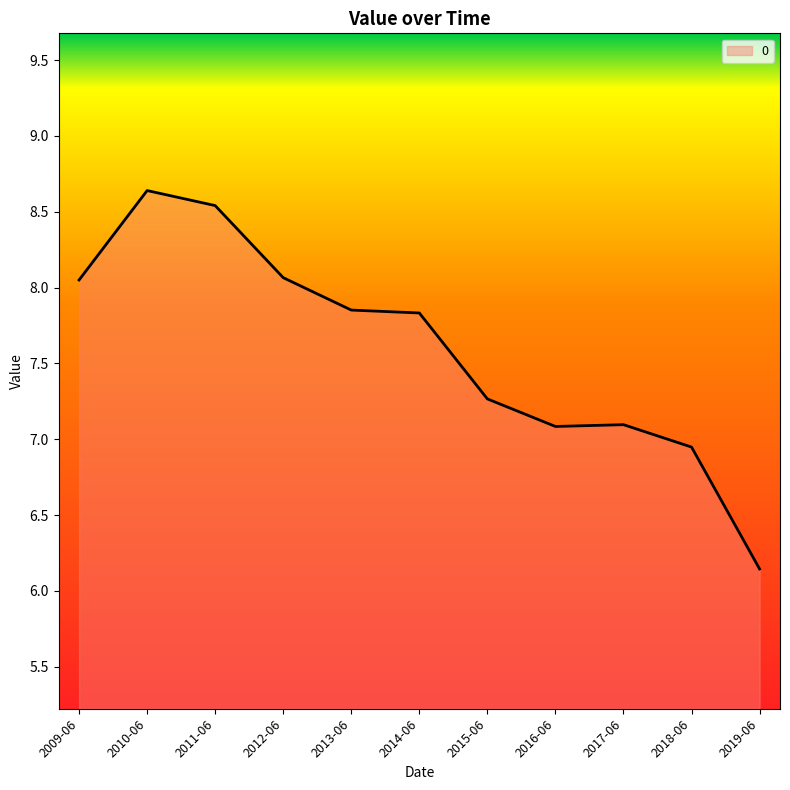

How many values are below 7?

2